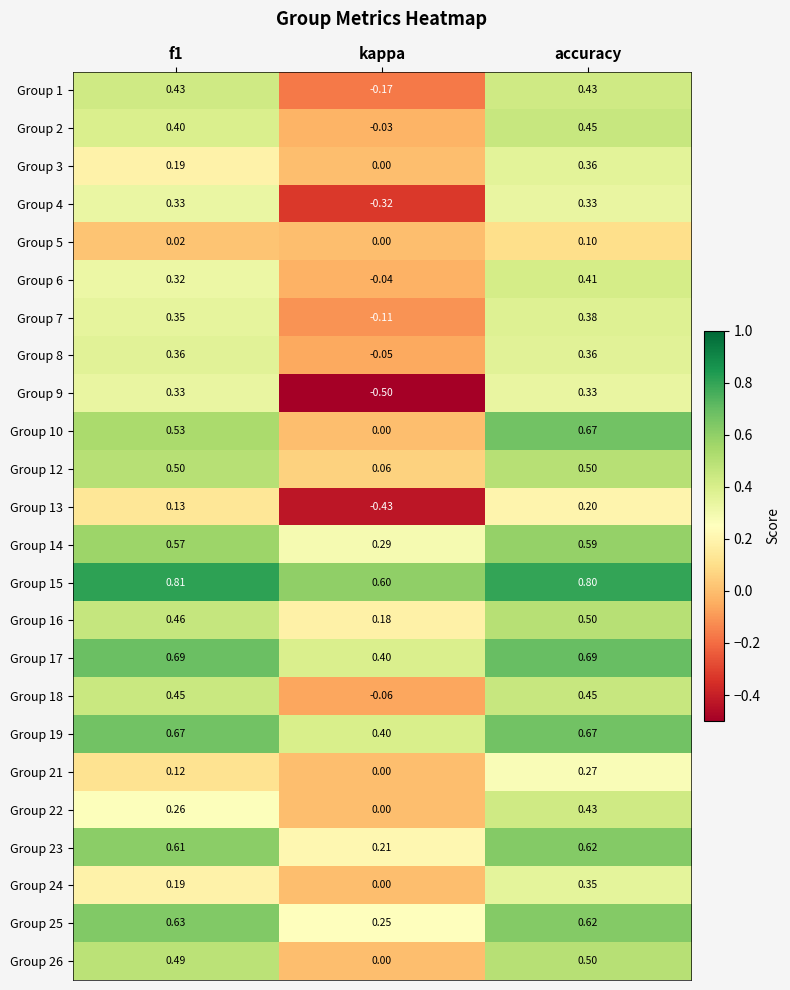

Is the value of Group 25 at kappa greater than the value of Group 2 at f1?

No